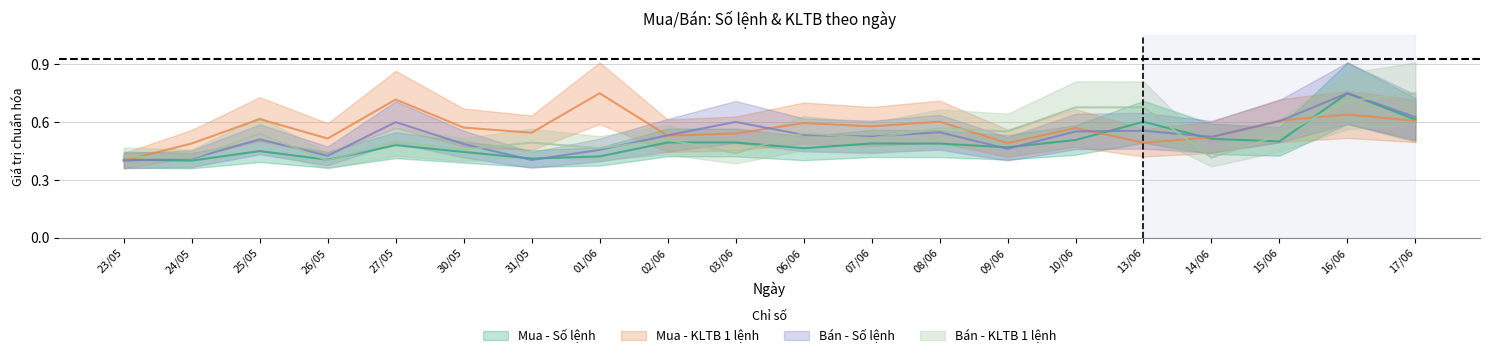

True or false: Mua - KLTB 1 lệnh has a value of 0.2 at 10/06.

False